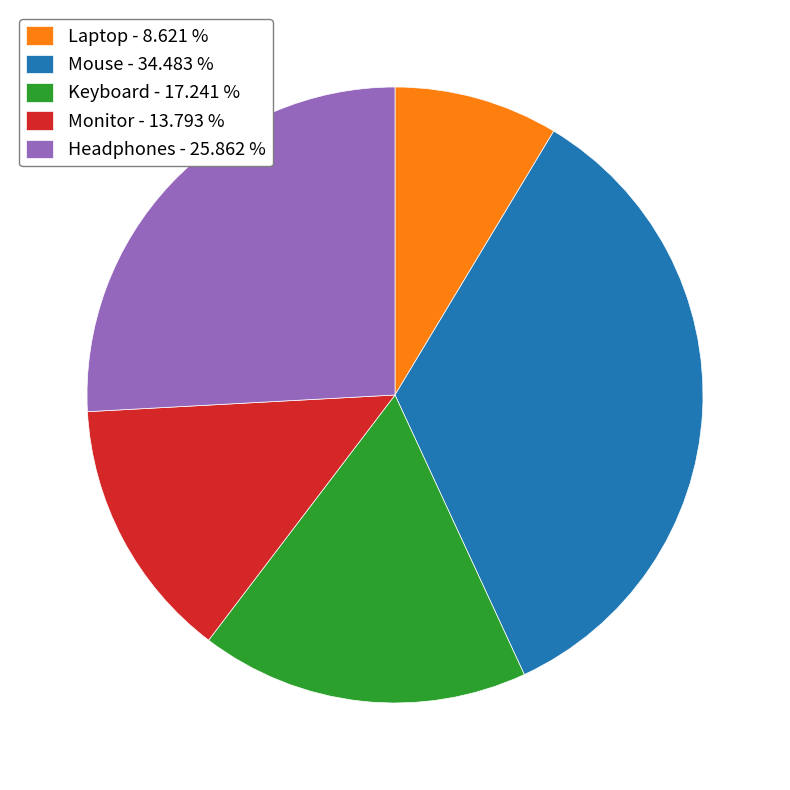

How many segments does this pie chart have?

5